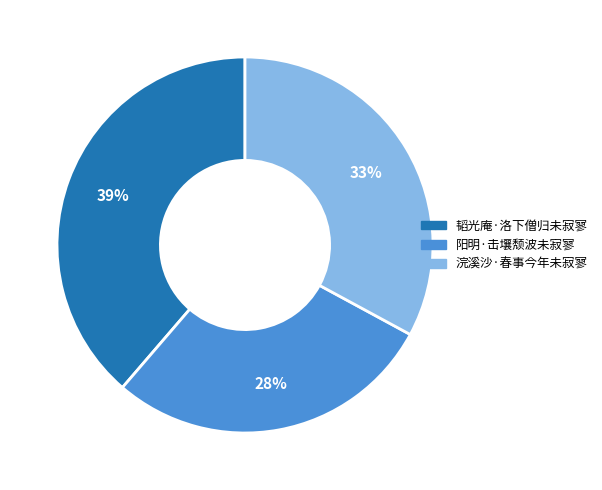

True or false: 阳明·击壤颓波未寂寥 accounts for 21% of the total.

False